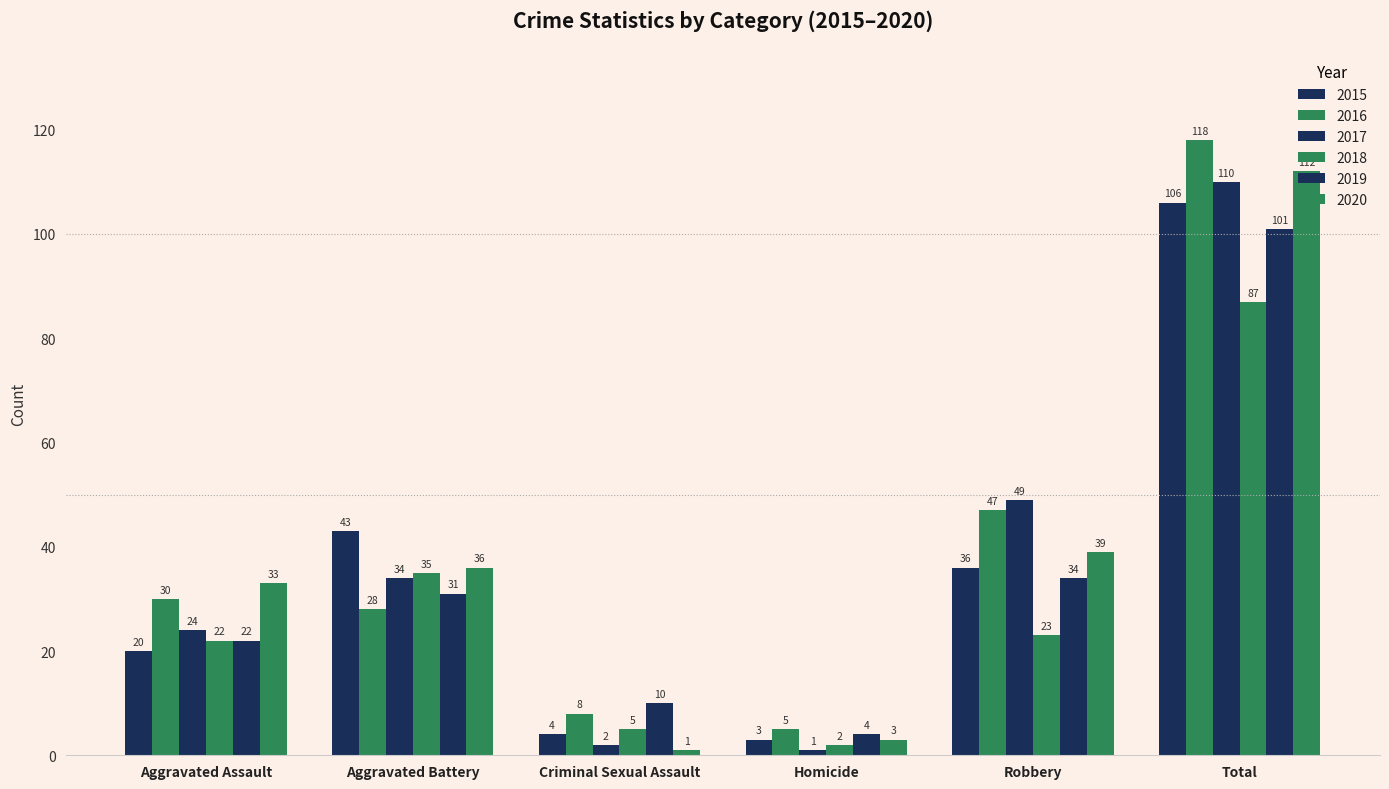

What is the smallest value displayed?

1